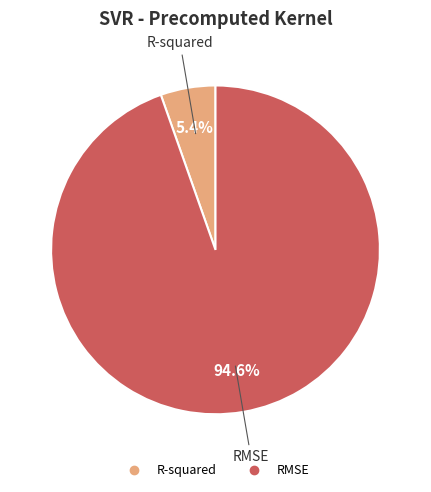

How many slices are in this pie chart?

2